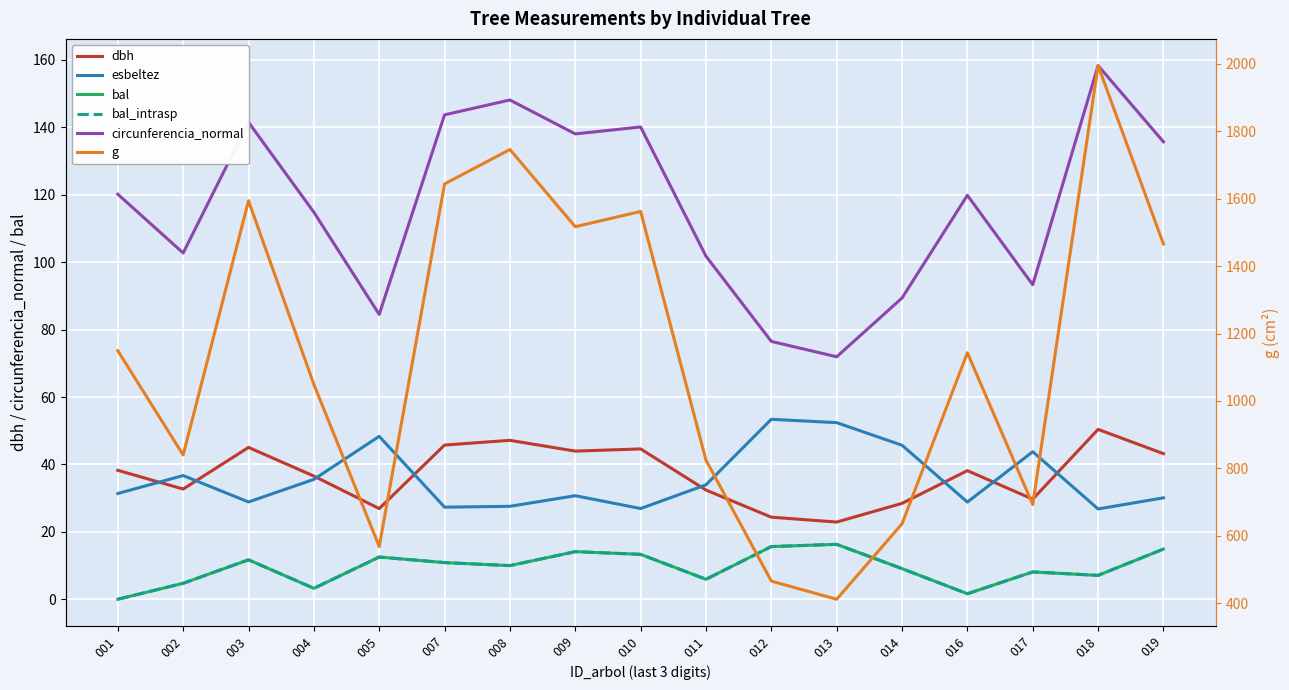

What is the approximate value of esbeltez at 012?

53.4